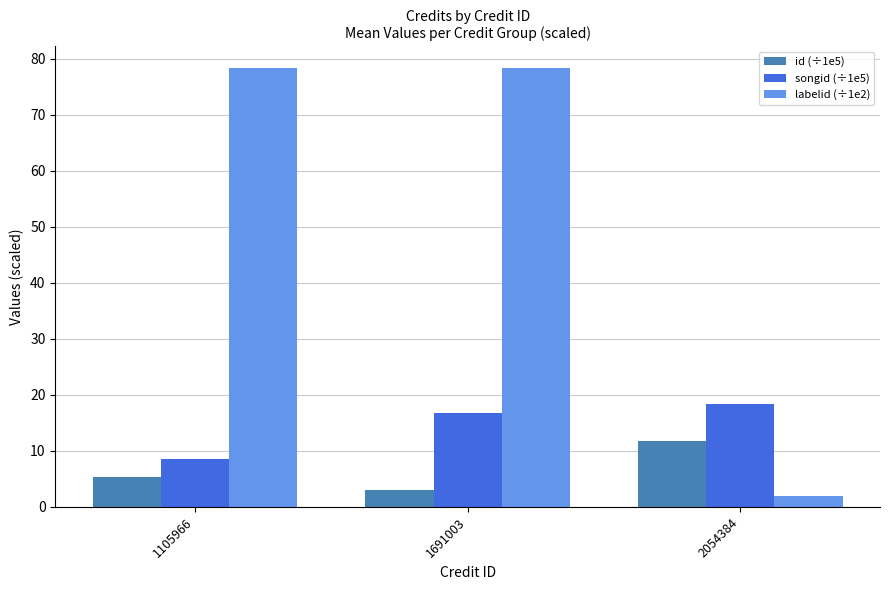

What are all the series names shown in the legend?

id (÷1e5), songid (÷1e5), labelid (÷1e2)